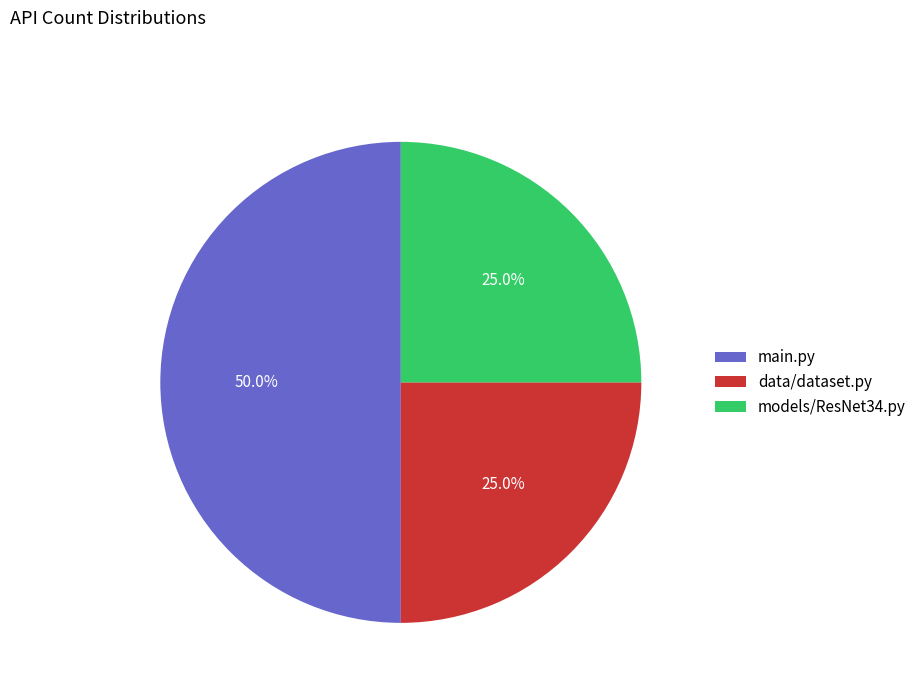

Is data/dataset.py the majority of the pie?

No